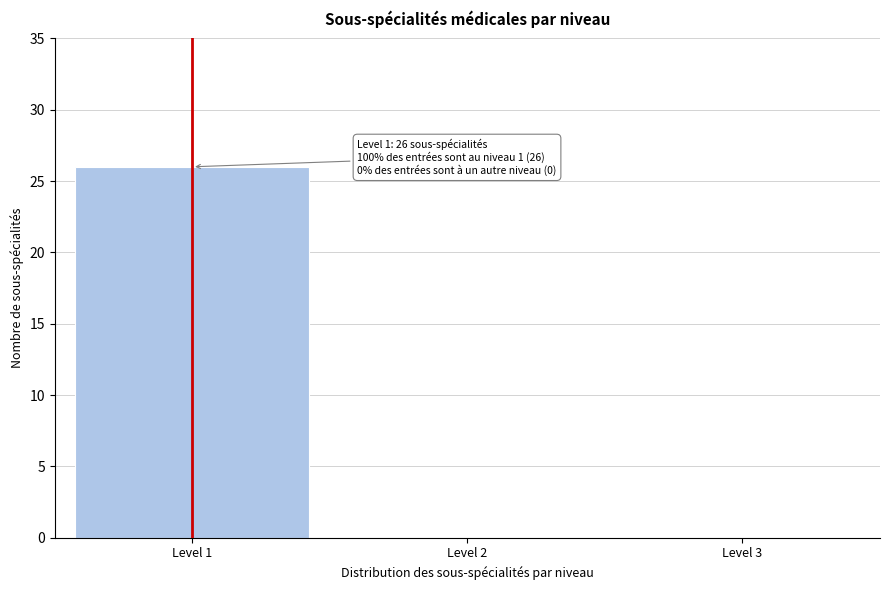

Which range on the x-axis has the tallest bar?

0.5 to 1.5